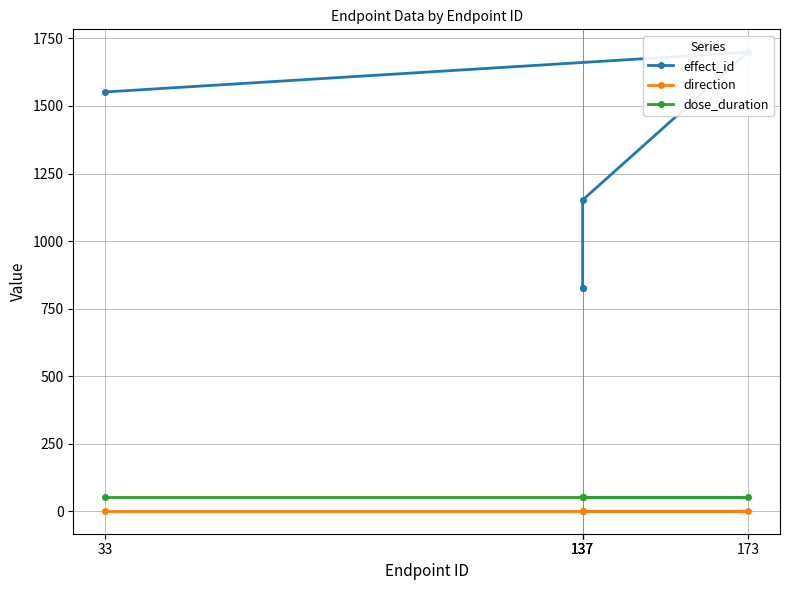

True or false: direction has a value of 1 at 137.

True